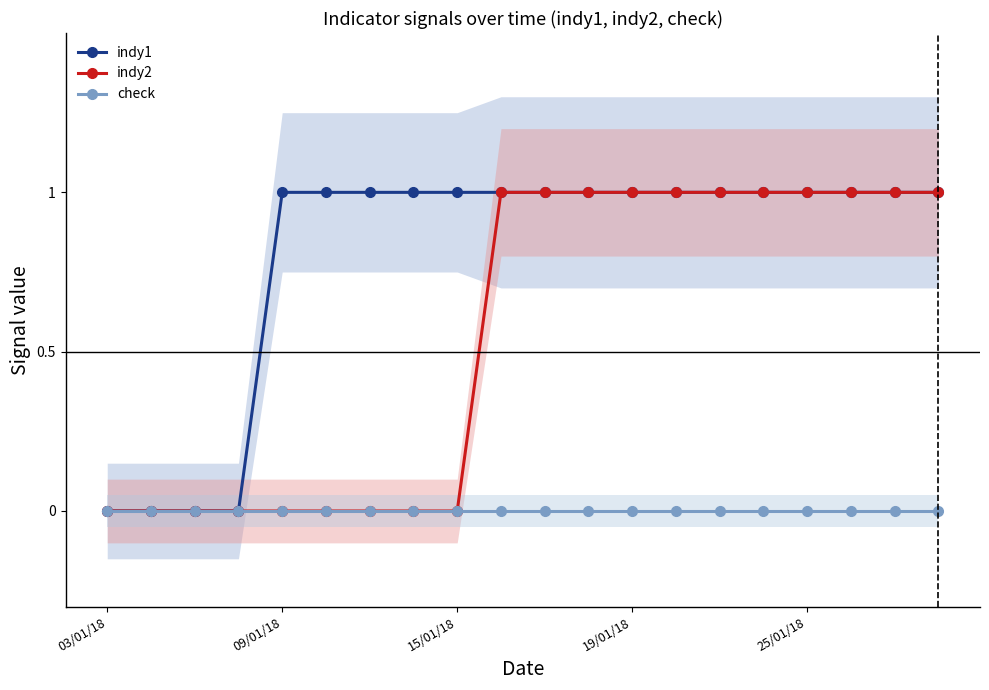

How many lines are shown in the chart?

3